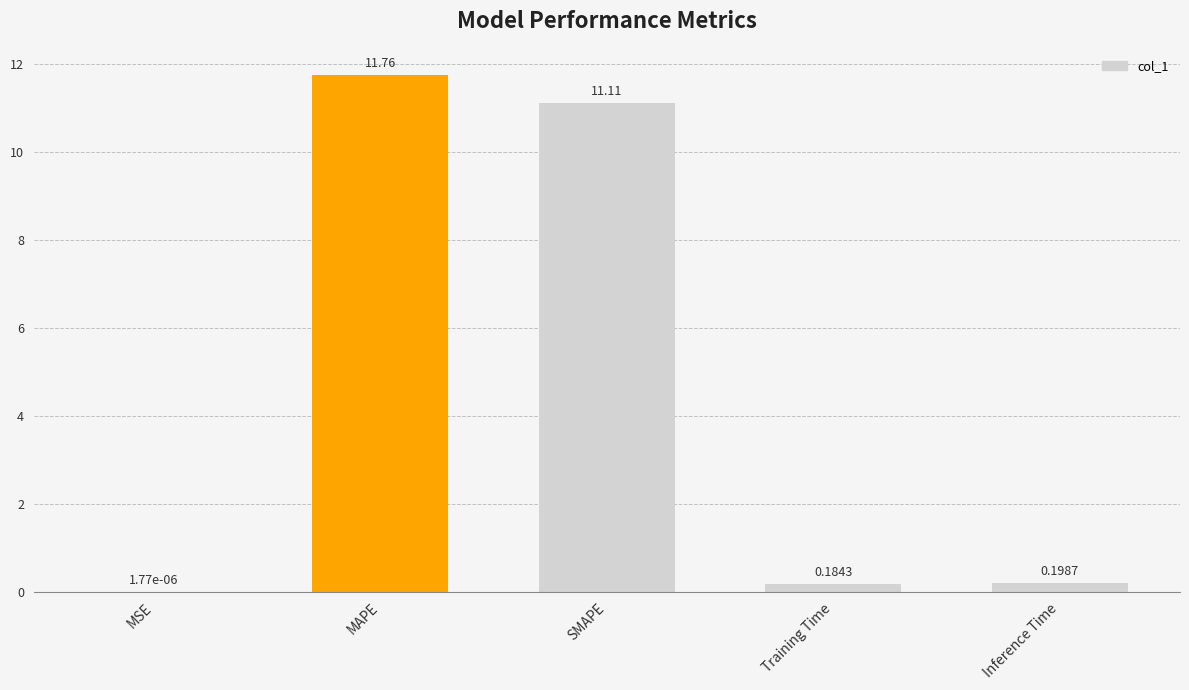

What is the change in value from SMAPE to Training Time?

-10.9